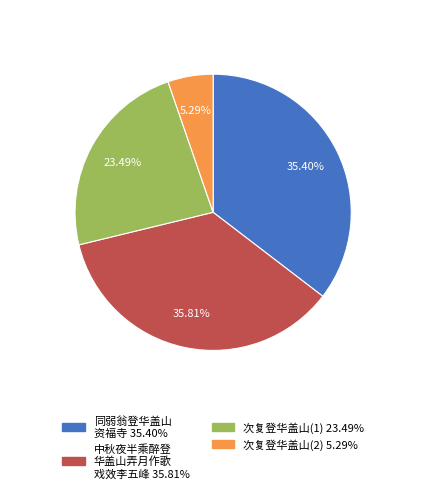

How many segments does this pie chart have?

4